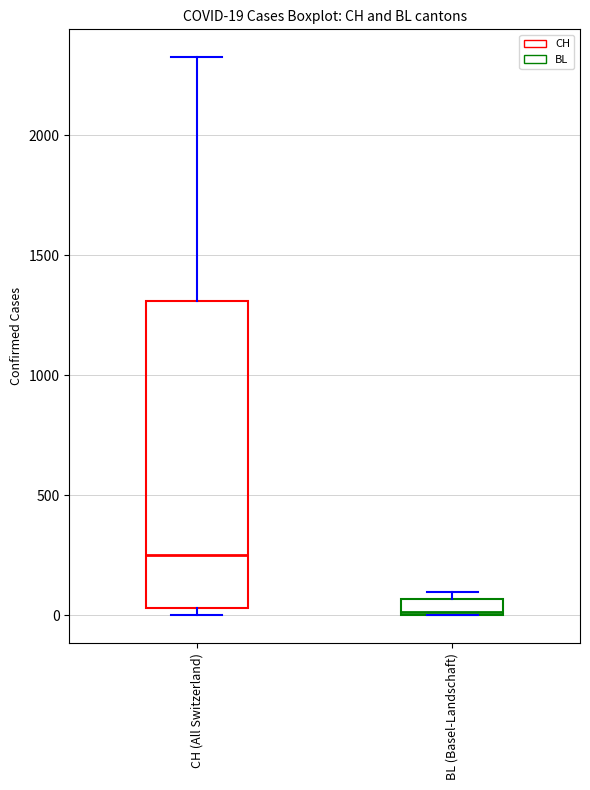

Comparing the boxes themselves (not the whiskers), which one is the tallest?

CH (All Switzerland)